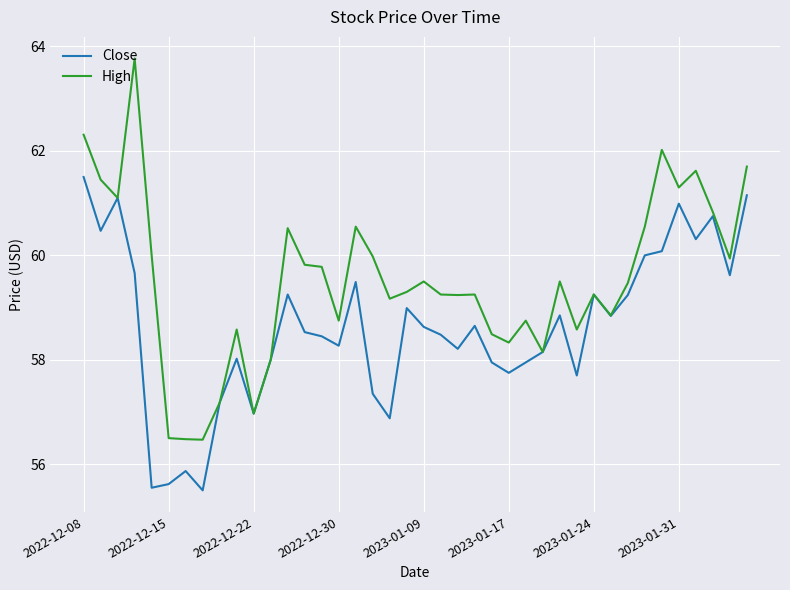

What is the minimum value shown in the chart?

55.5